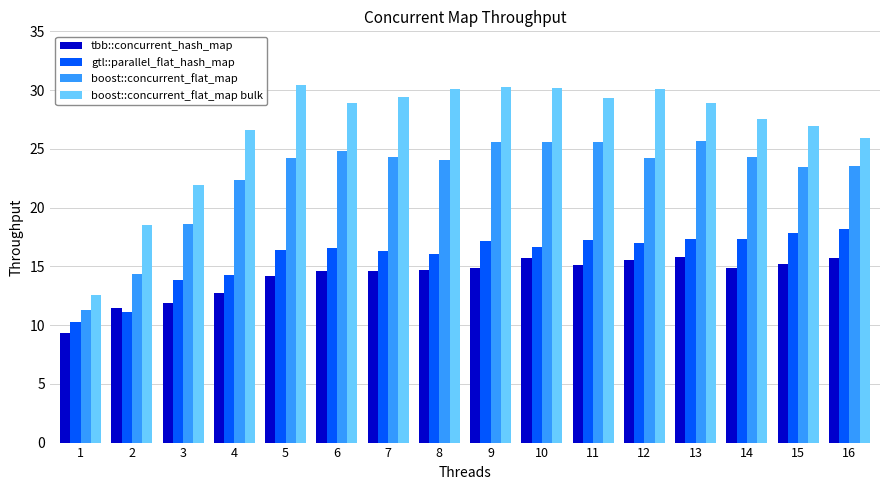

Which label corresponds to the smallest value in the chart?

1